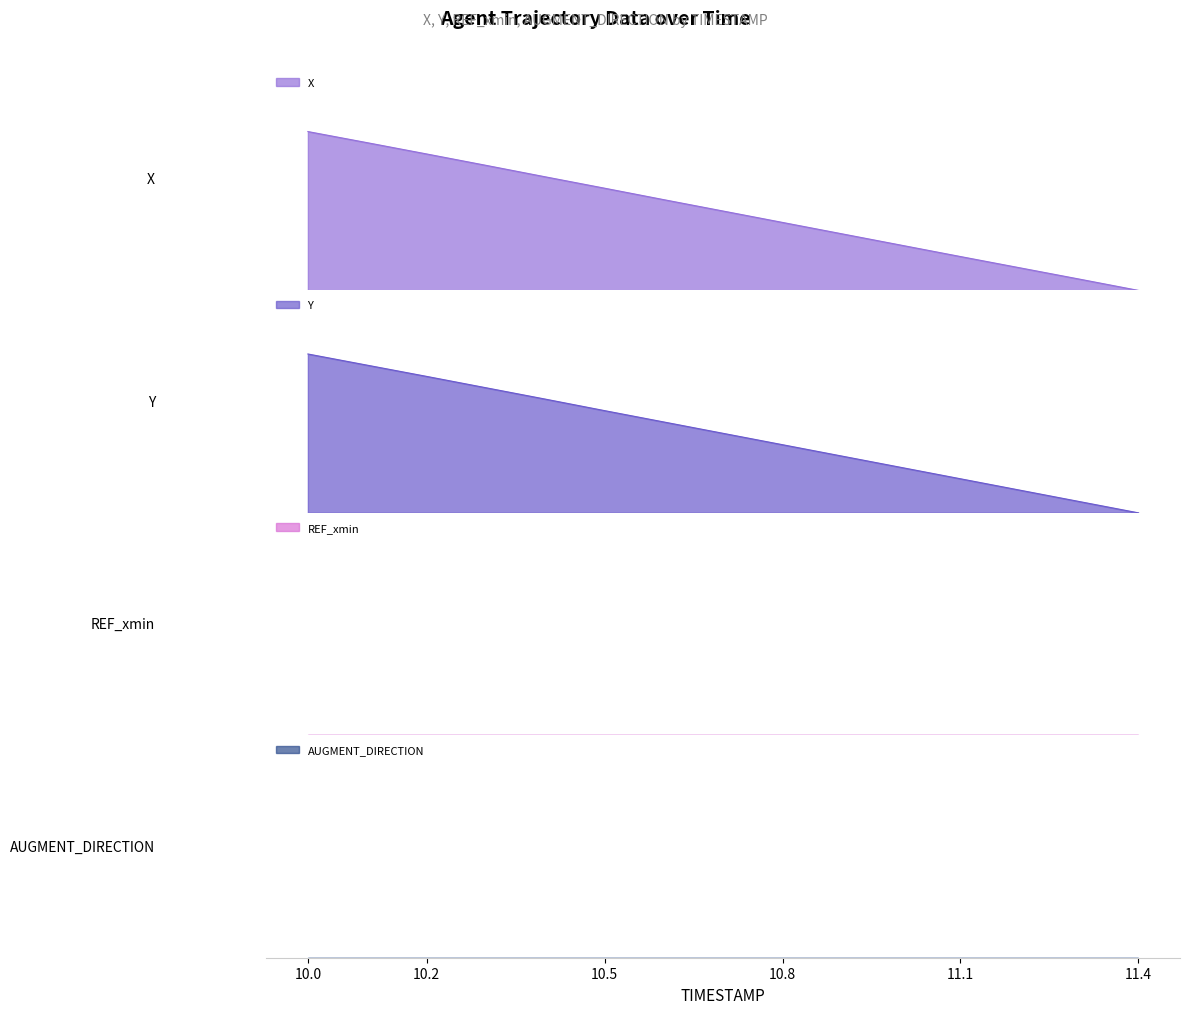

Read the Y value at 10.7.

0.5